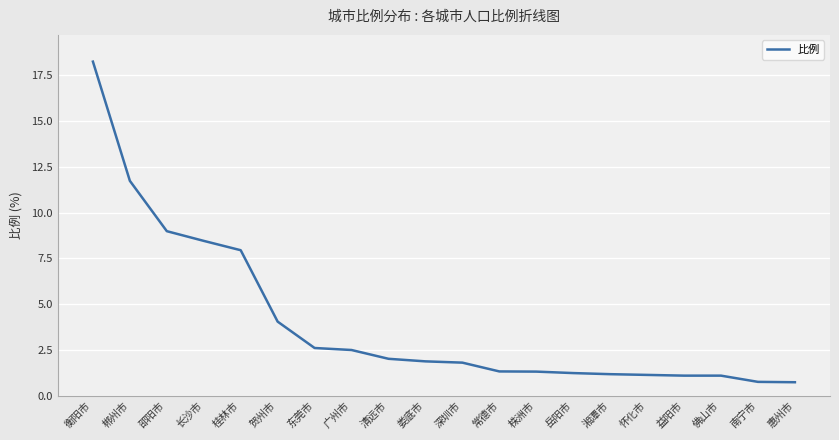

What is the average value?

4.0